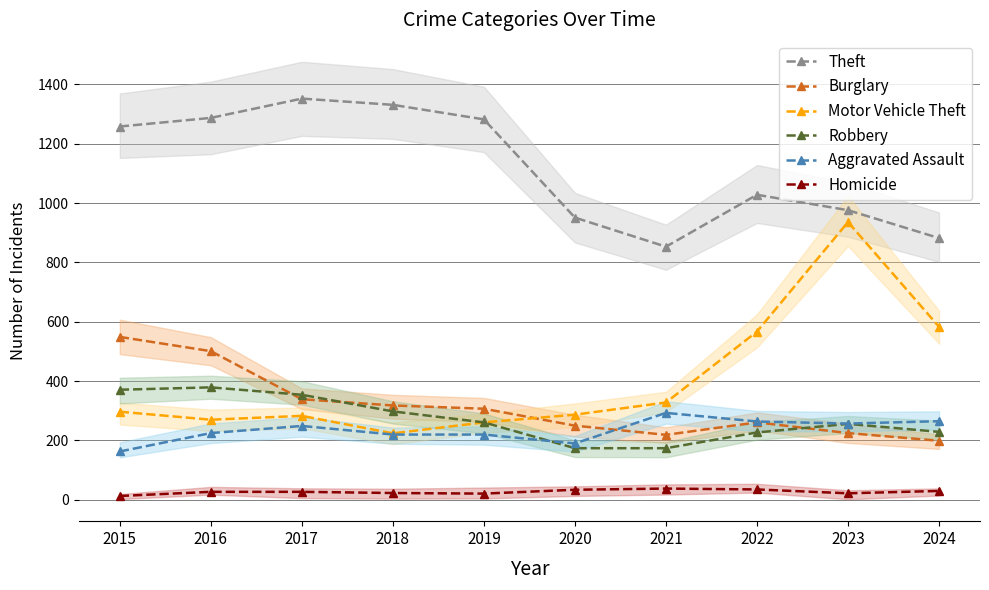

What value does the Theft series have at 2018, to the nearest 5?

1330